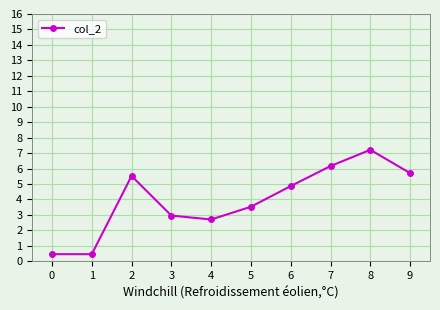

The value at 6 is 7.1. True or false?

False